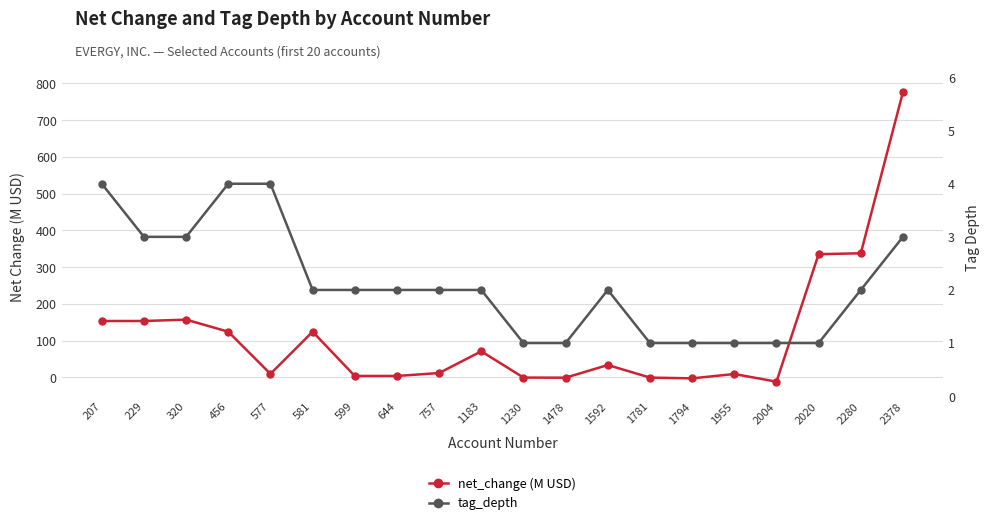

Which series changed the most between 644 and 1781?

net_change (M USD)